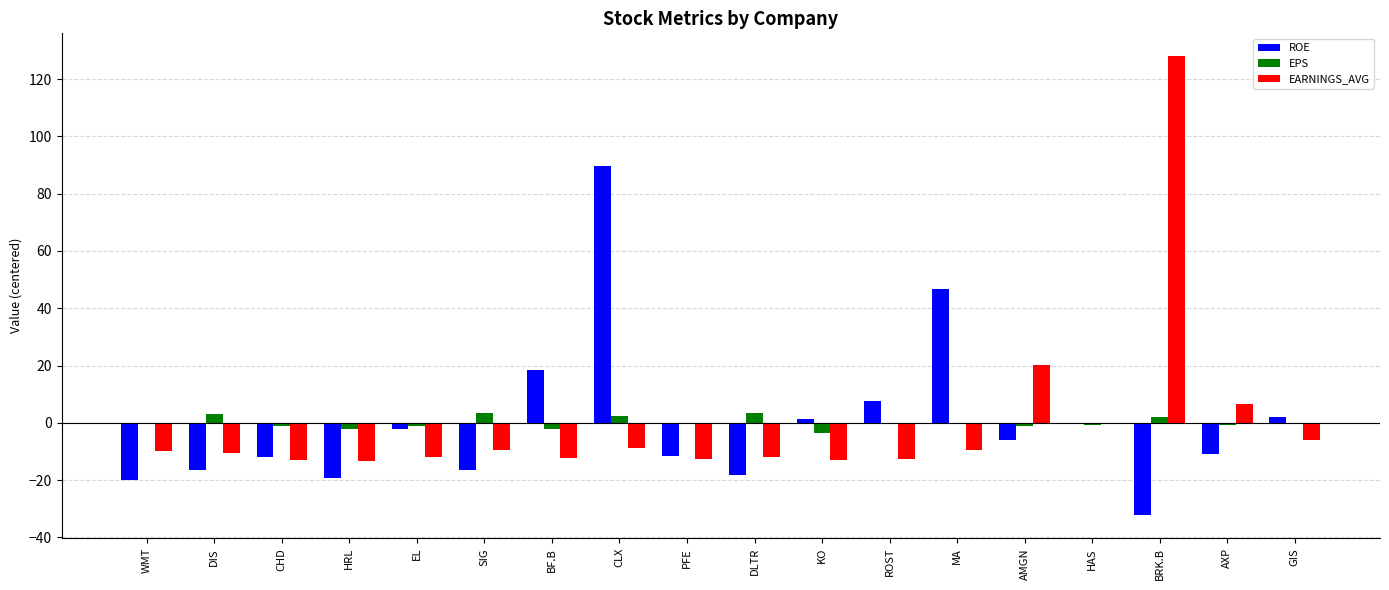

What is the spread (max minus min) of values at HRL?

17.3